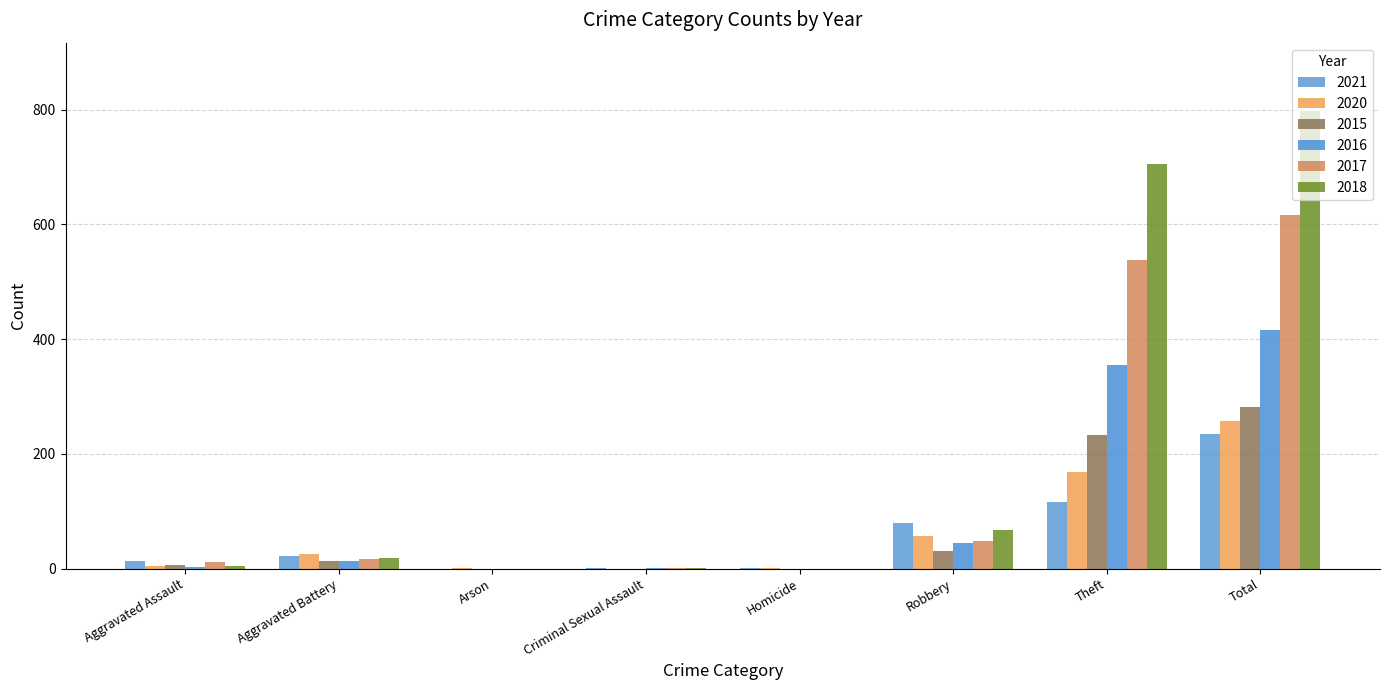

What is the difference between the second highest and minimum values in the 2021 series?

116